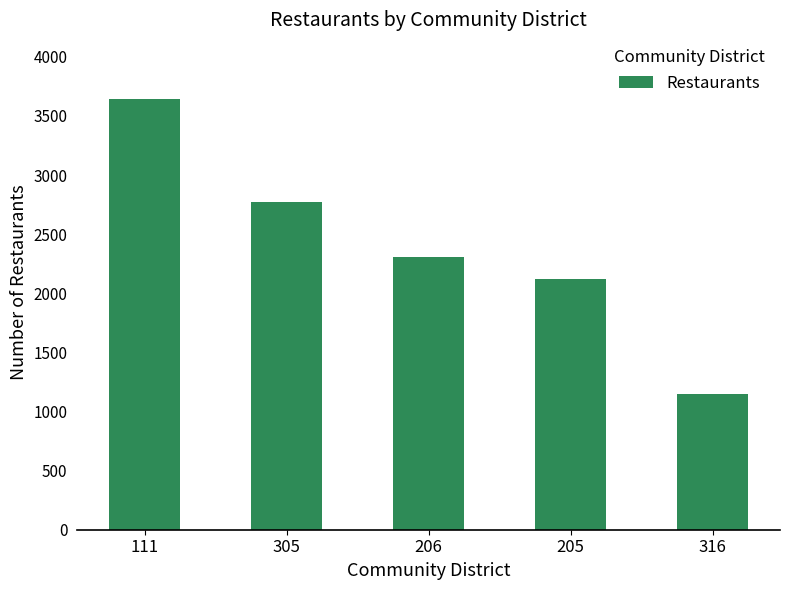

Reading left to right, what are all the values shown in this chart?

111=3644	305=2774	206=2304	205=2123	316=1151